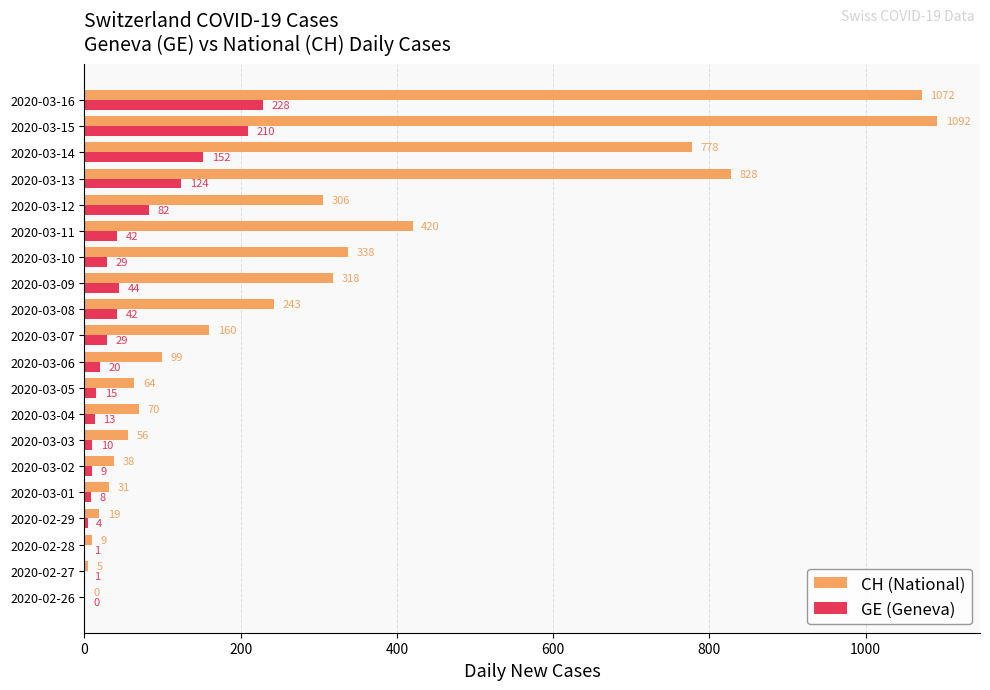

What is the sum of the CH (National) values at 2020-03-06 and 2020-03-09?

417